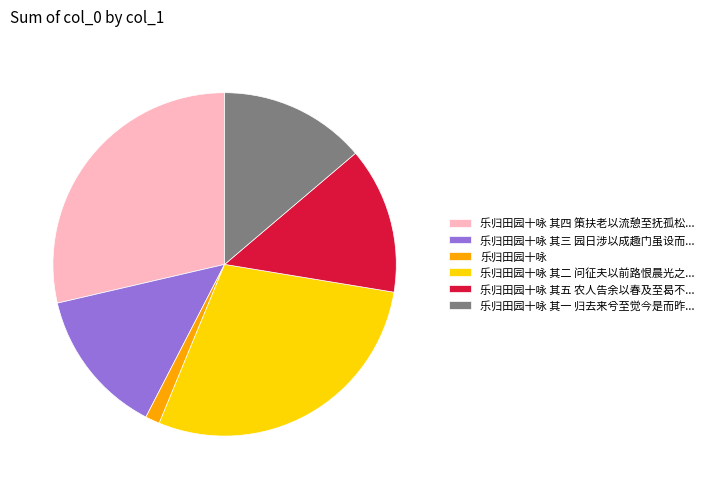

How many segments does this pie chart have?

6